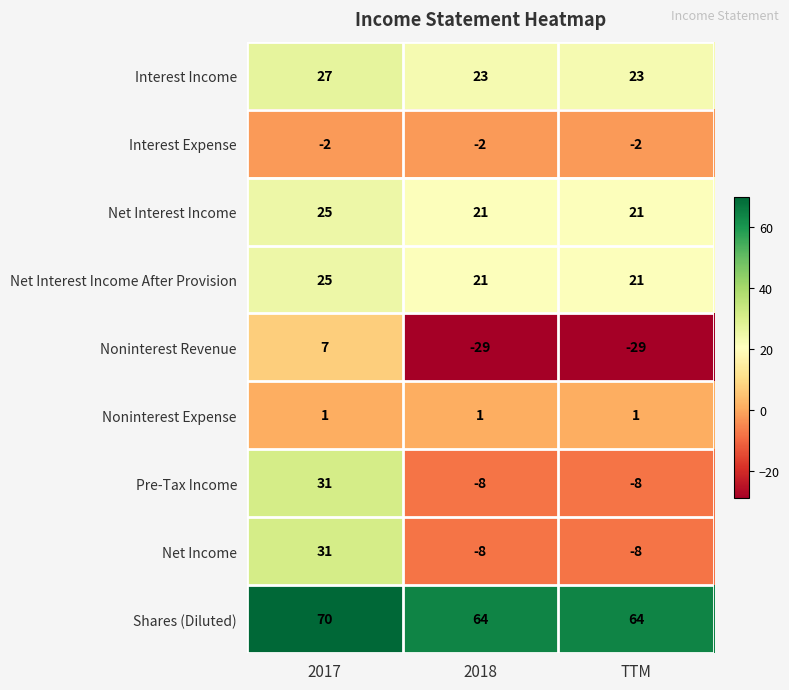

Reading right to left, list all the values displayed in this chart.

Interest Income: TTM=23	2018=23	2017=27
Interest Expense: TTM=-2	2018=-2	2017=-2
Net Interest Income: TTM=21	2018=21	2017=25
Net Interest Income After Provision: TTM=21	2018=21	2017=25
Noninterest Revenue: TTM=-29	2018=-29	2017=7
Noninterest Expense: TTM=1	2018=1	2017=1
Pre-Tax Income: TTM=-8	2018=-8	2017=31
Net Income: TTM=-8	2018=-8	2017=31
Shares (Diluted): TTM=64	2018=64	2017=70